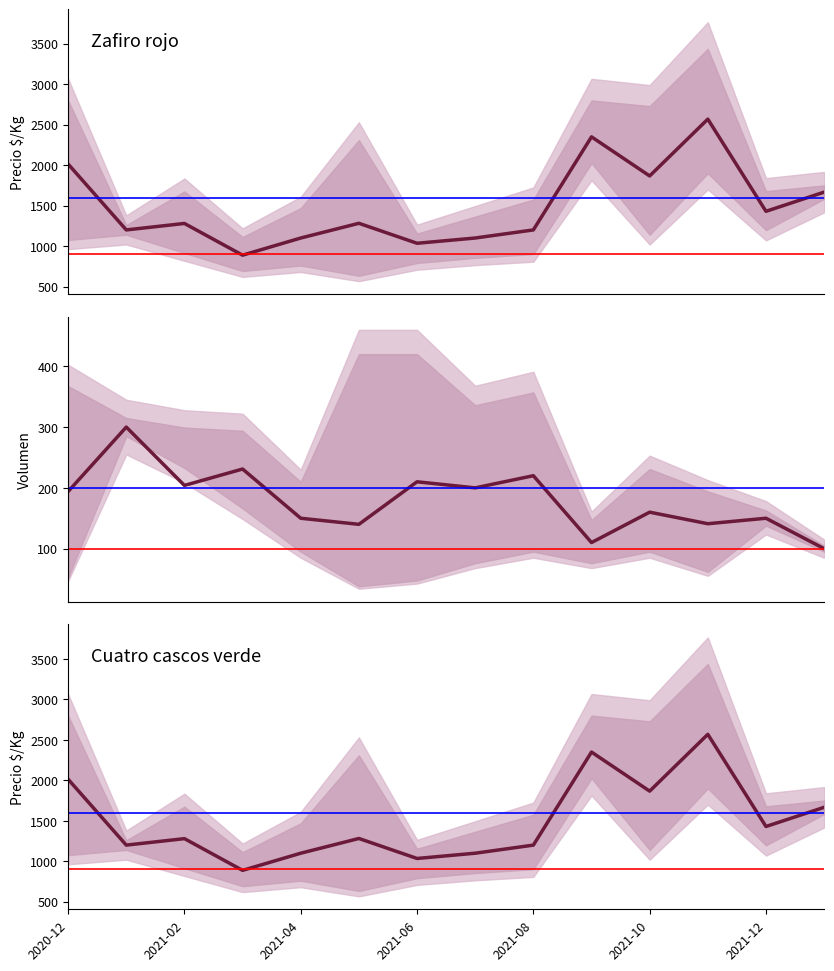

True or false: Precio min ($/Kg) has a value of 521 at 2021-12.

False